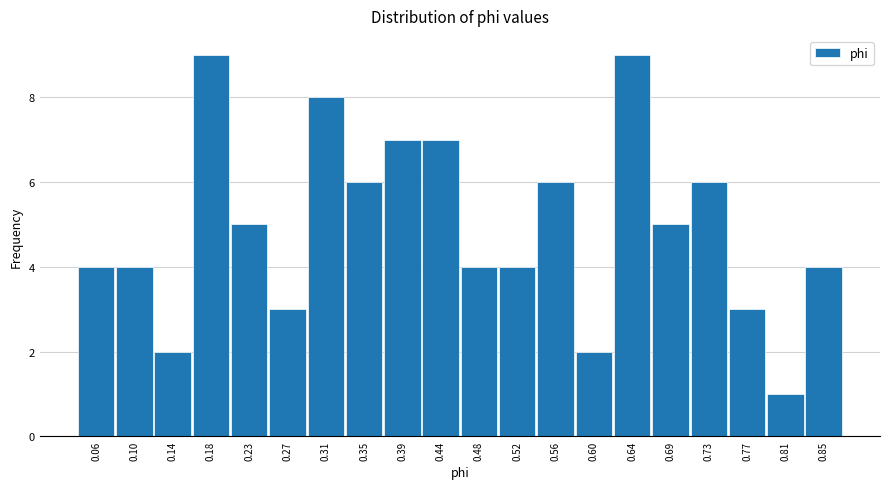

Reading left to right, what are all the values shown in this chart?

0.06=4	0.10=4	0.14=2	0.18=9	0.23=5	0.27=3	0.31=8	0.35=6	0.39=7	0.44=7	0.48=4	0.52=4	0.56=6	0.60=2	0.64=9	0.69=5	0.73=6	0.77=3	0.81=1	0.85=4